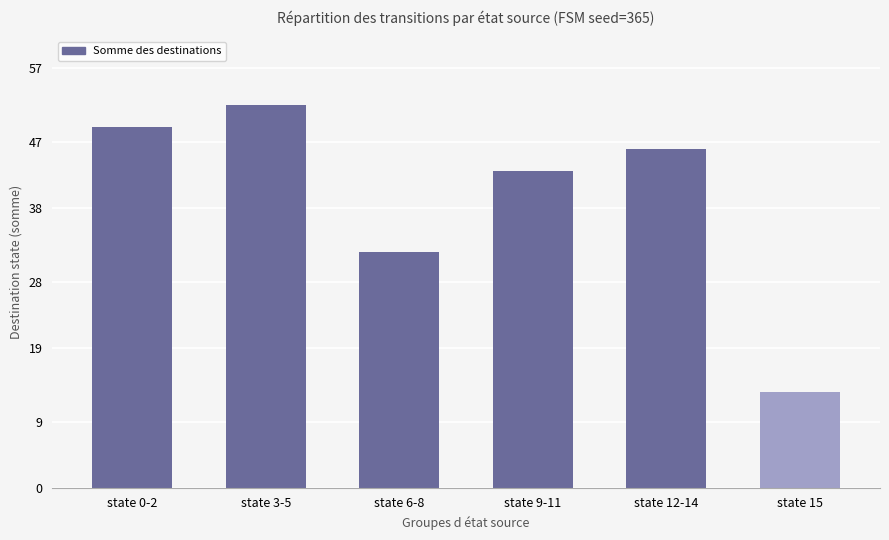

What is the smallest value displayed?

13